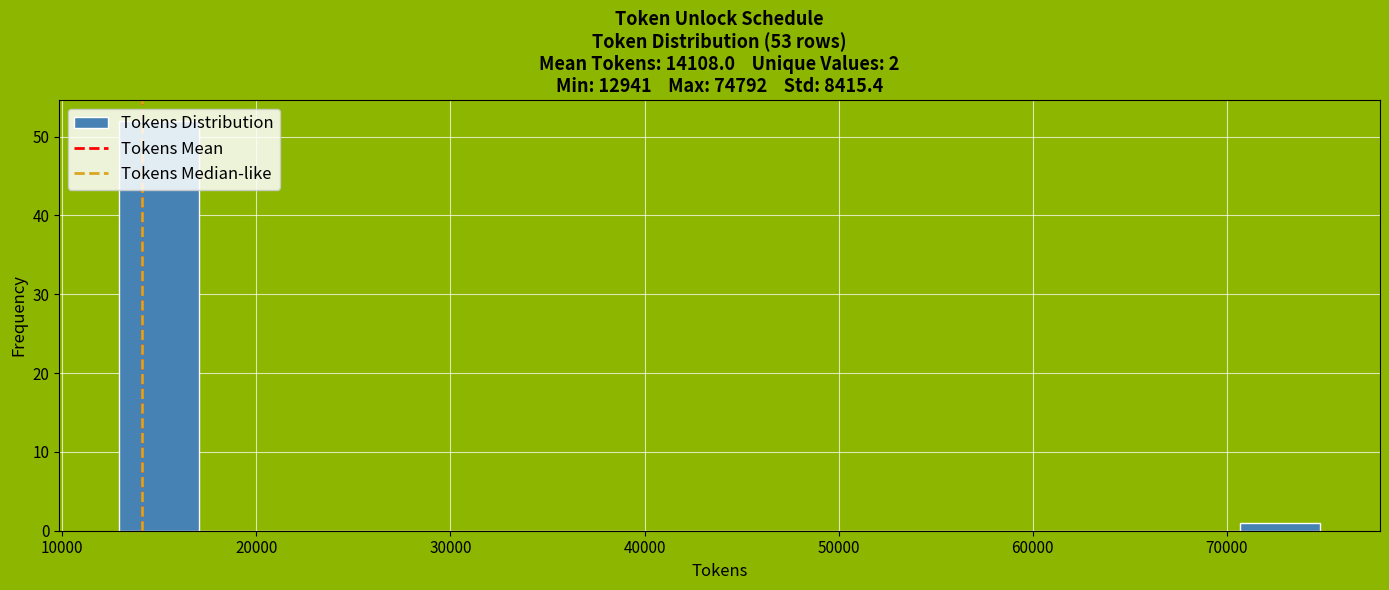

How tall is the bar that spans 71000 to 75000 on the x-axis? Neither the bar edges nor the heights are printed on the chart, so give them approximately, as read against the axes.

1